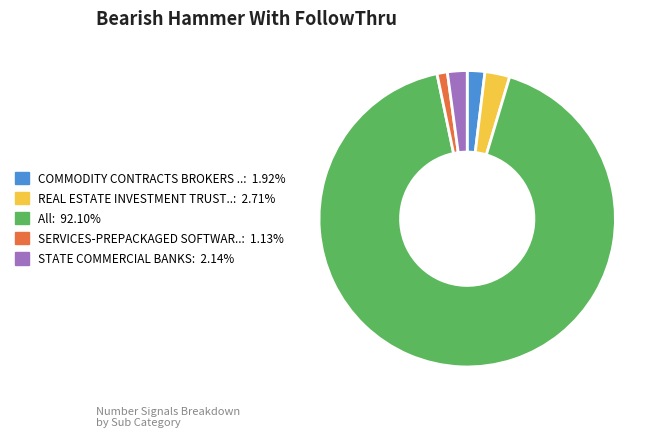

Count the number of slices in the pie.

5